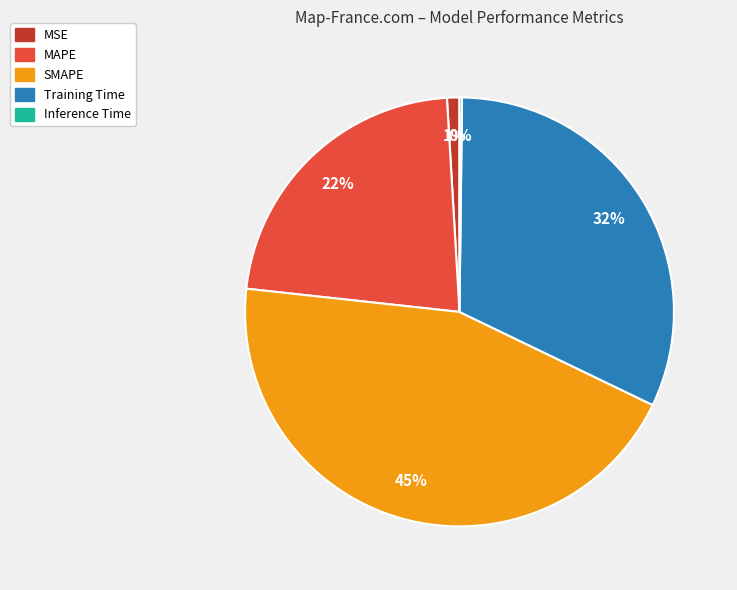

Is there any slice that represents more than half of the pie?

No